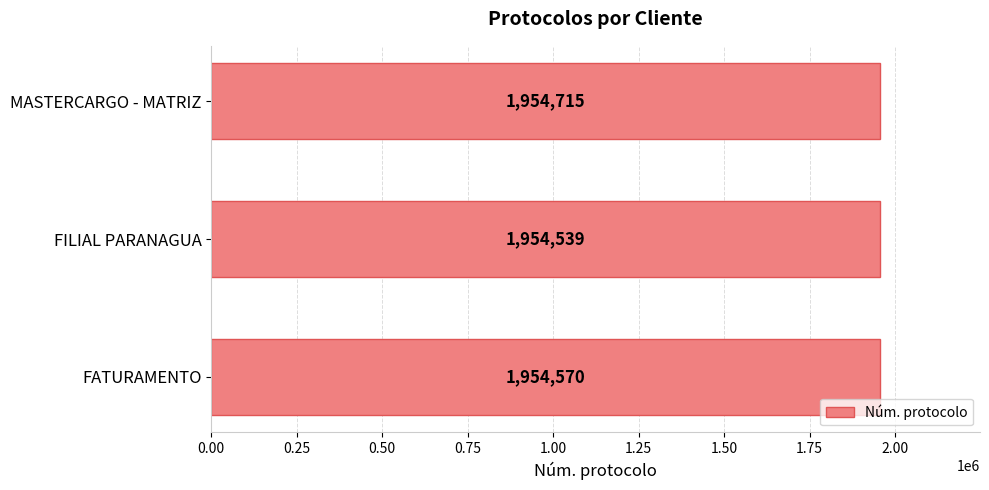

Read the value at FILIAL PARANAGUA, to the nearest 5.

1954540